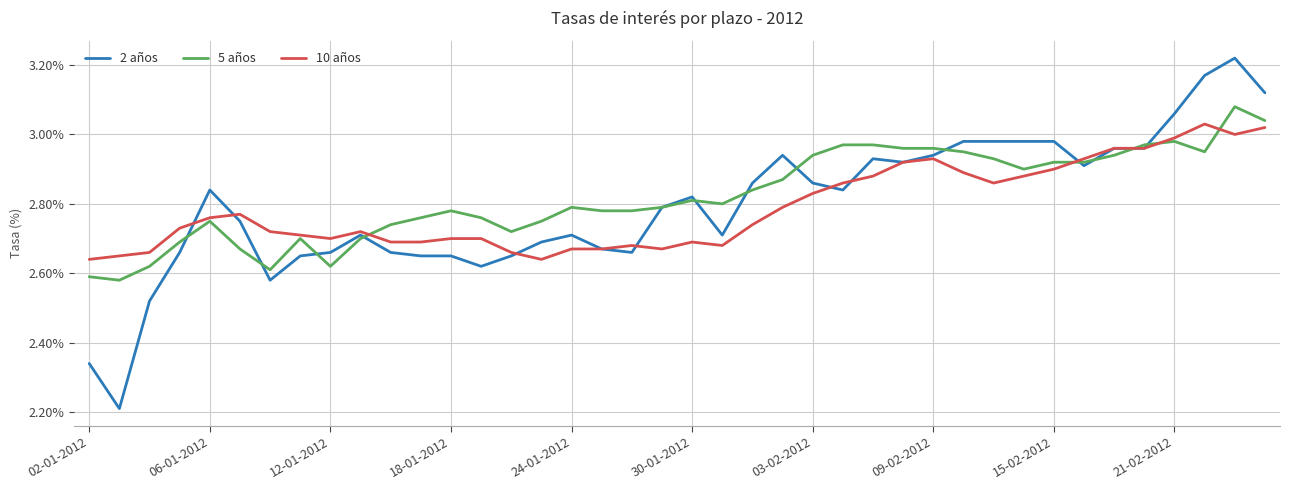

List the series in order of their peak value, lowest first.

10 años, 5 años, 2 años